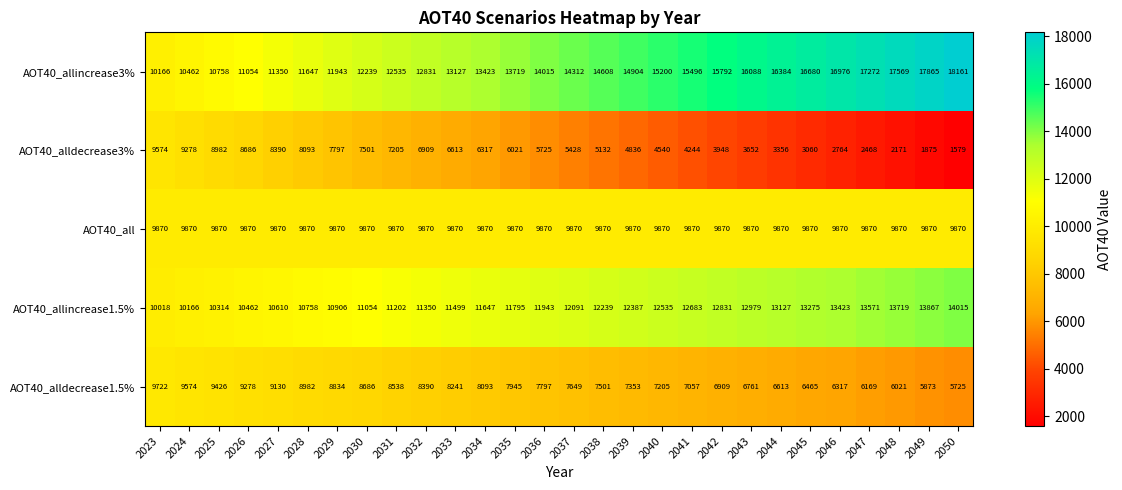

At which label does AOT40_alldecrease3% reach its minimum?

2050